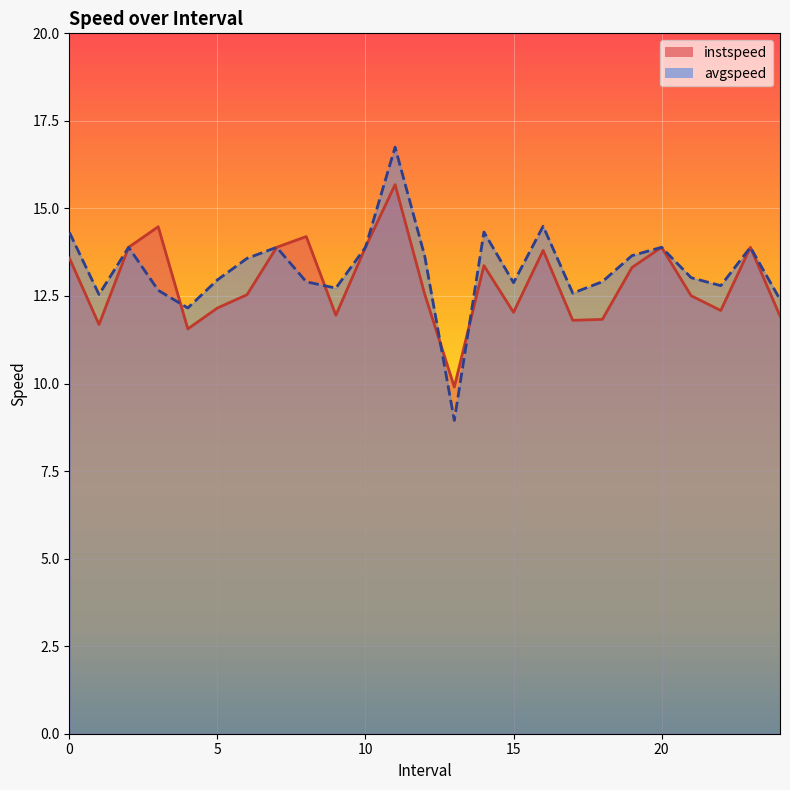

Reading left to right, what are all the values shown in this chart?

instspeed: 13.6	11.7	13.9	14.5	11.6	12.2	12.5	13.9	14.2	11.9	13.9	15.7	12.6	9.9	13.4	12.0	13.8	11.8	11.8	13.3	13.9	12.5	12.1	13.9	11.9
avgspeed: 14.3	12.5	13.9	12.7	12.2	13.0	13.6	13.9	12.9	12.7	13.9	16.7	13.6	8.9	14.3	12.9	14.5	12.6	12.9	13.7	13.9	13.0	12.8	13.9	12.4